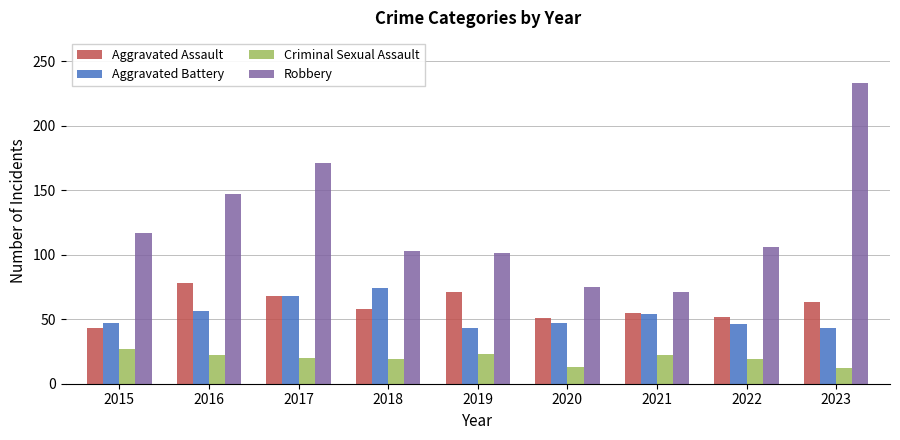

At which label does Aggravated Assault first exceed 58?

2016